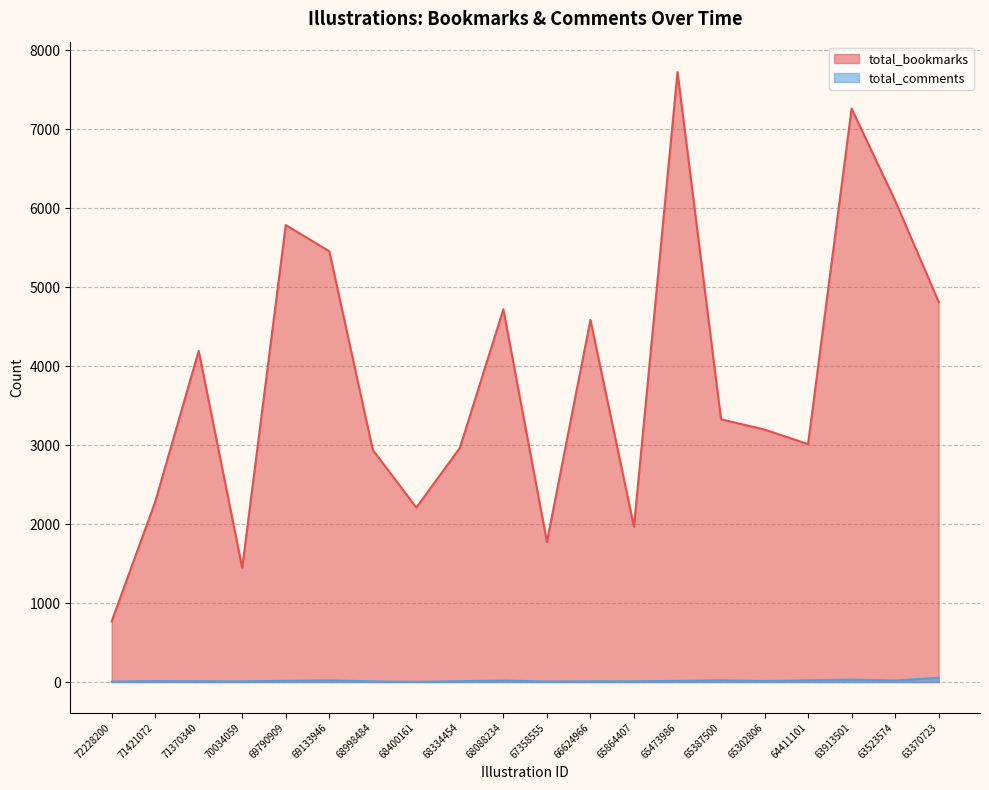

The total_bookmarks series shows 3328 at 65387500. True or false?

True